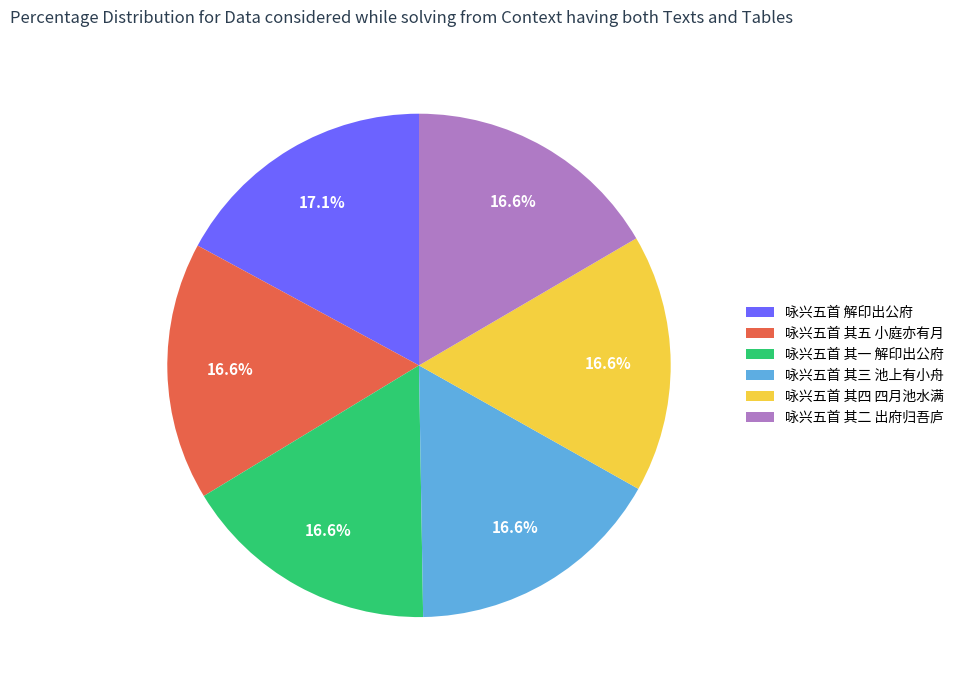

Is there any slice that represents more than half of the pie?

No